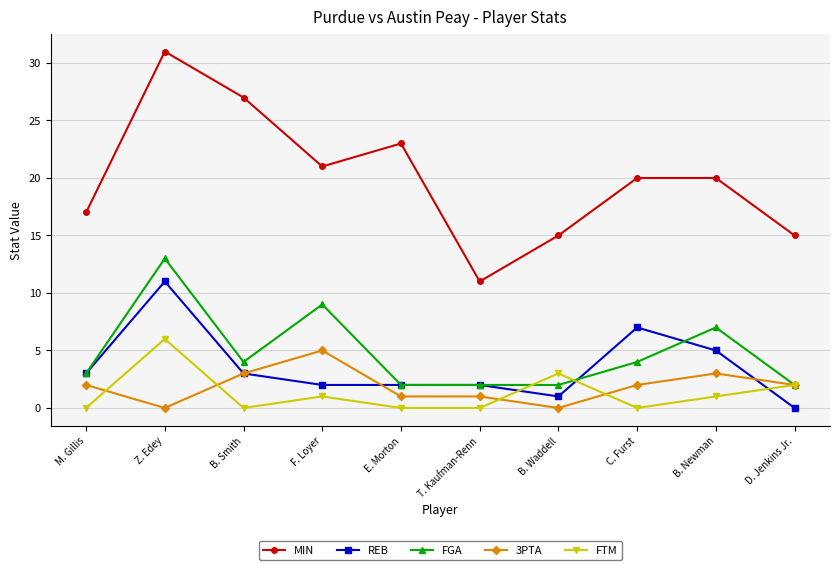

What is the sum of the 3PTA values at B. Newman and M. Gillis?

5